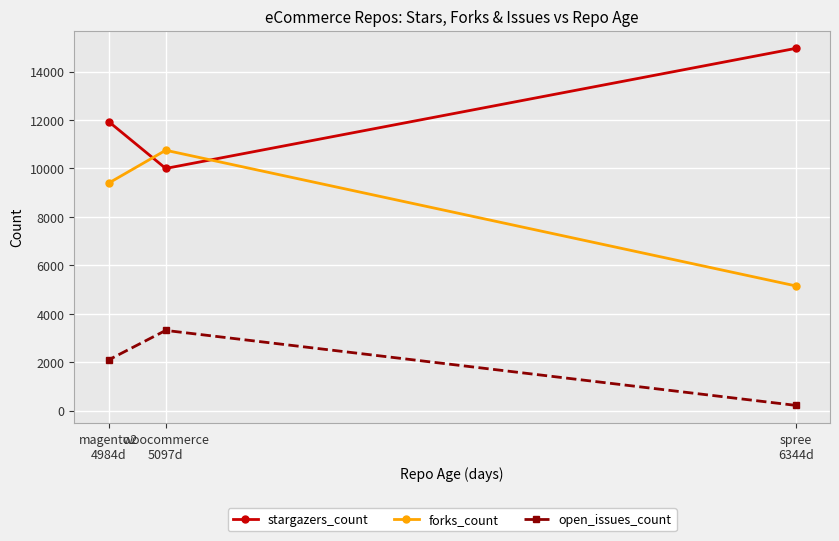

What is the label of the 3rd point from the left?

spree
6344d